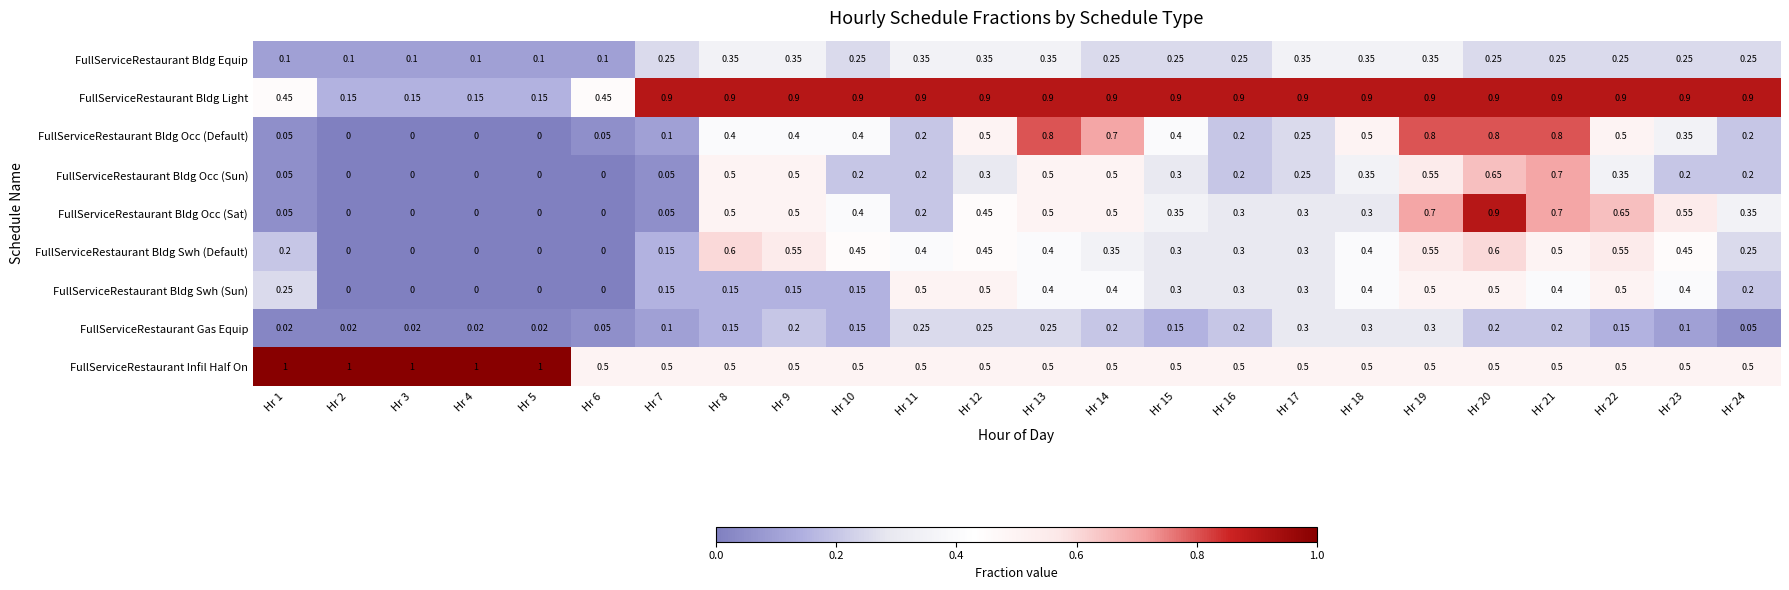

What is the greatest value displayed?

1.0